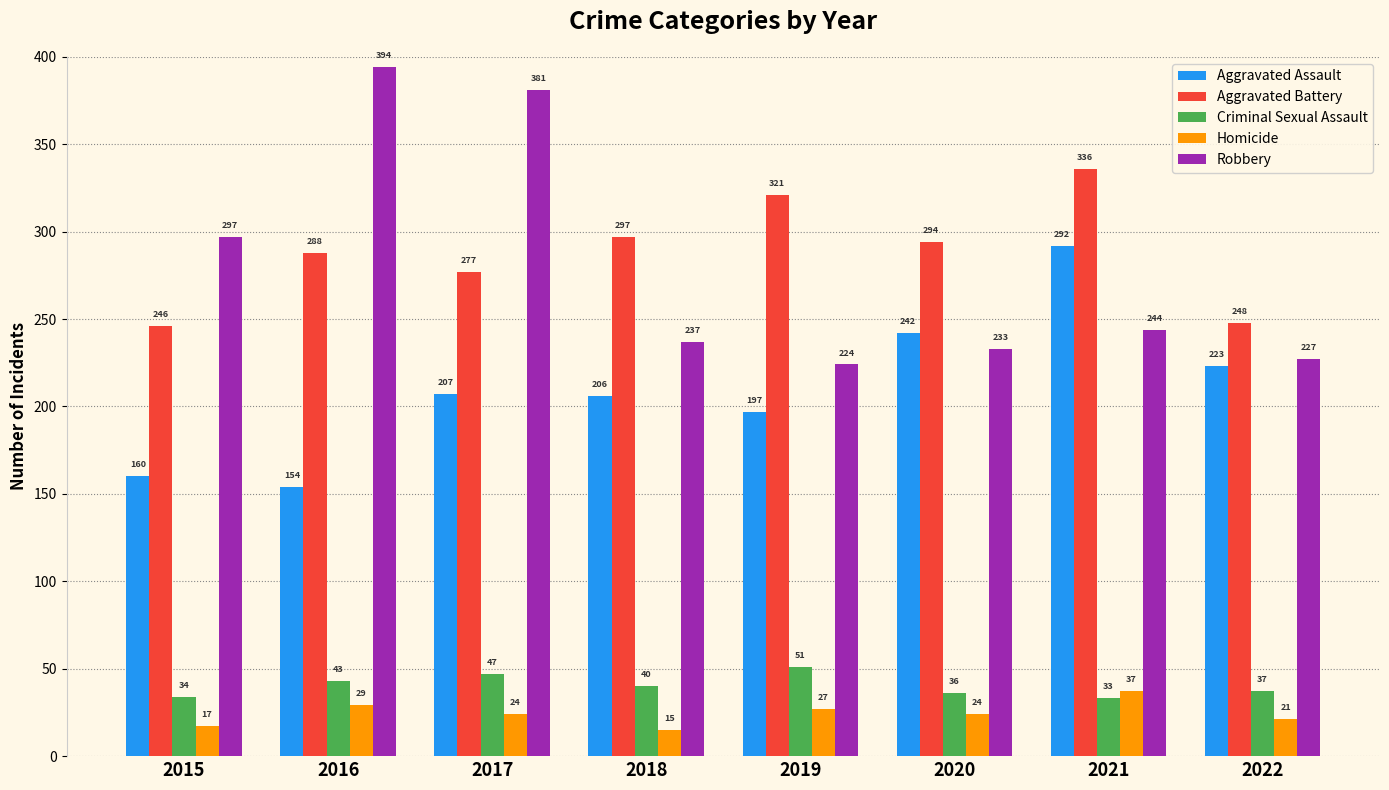

What is the sum of the Aggravated Battery values at 2016 and 2019?

609